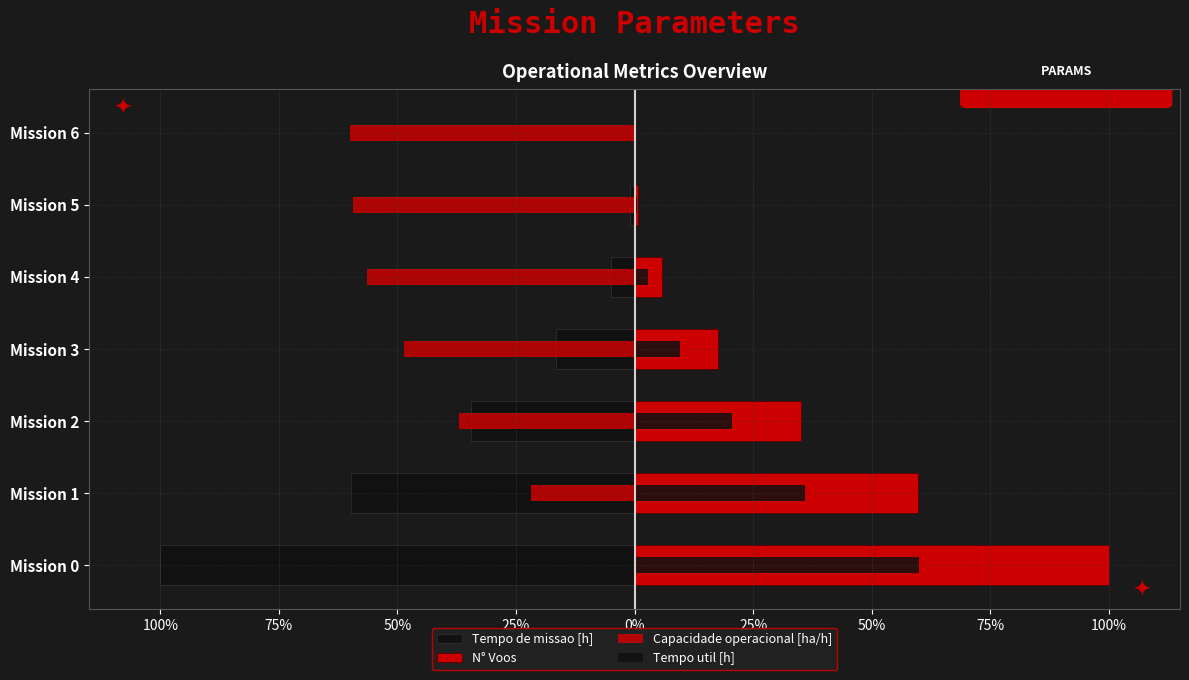

What is the difference between the second highest and minimum values in the Capacidade operacional [ha/h] series?

1.5